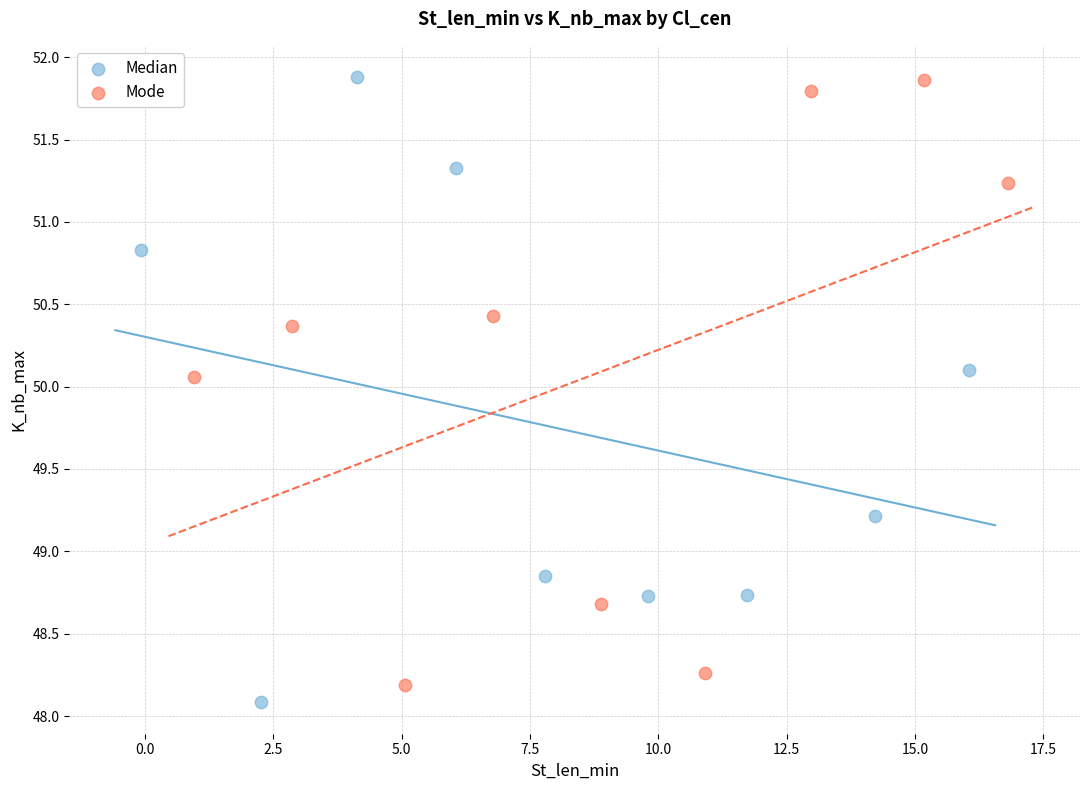

Which series reaches the minimum Y coordinate?

Median